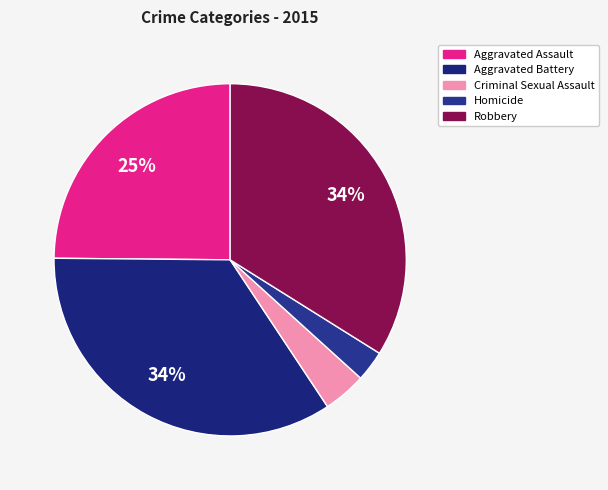

What is the ratio of the value at Homicide to the value at Robbery?

0.1